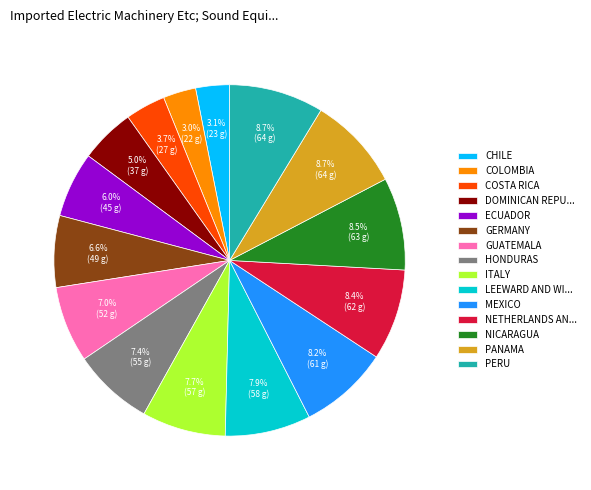

What is the ratio of the value at CHILE to the value at COSTA RICA?

0.8